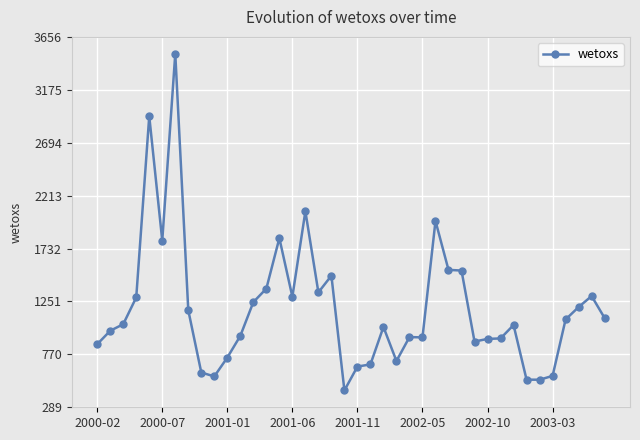

What is the maximum value shown in the chart?

3502.7